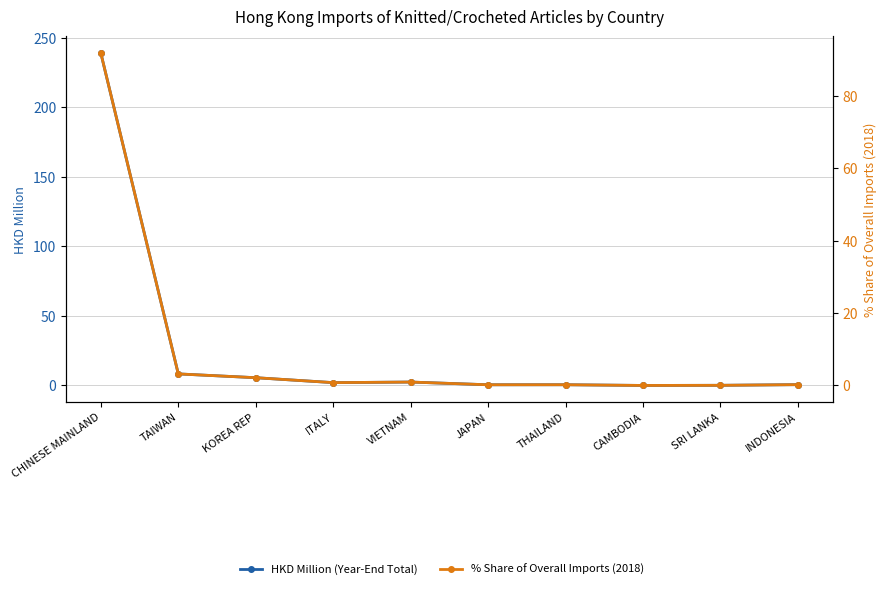

Between VIETNAM and JAPAN, which series saw the biggest shift?

HKD Million (Year-End Total)